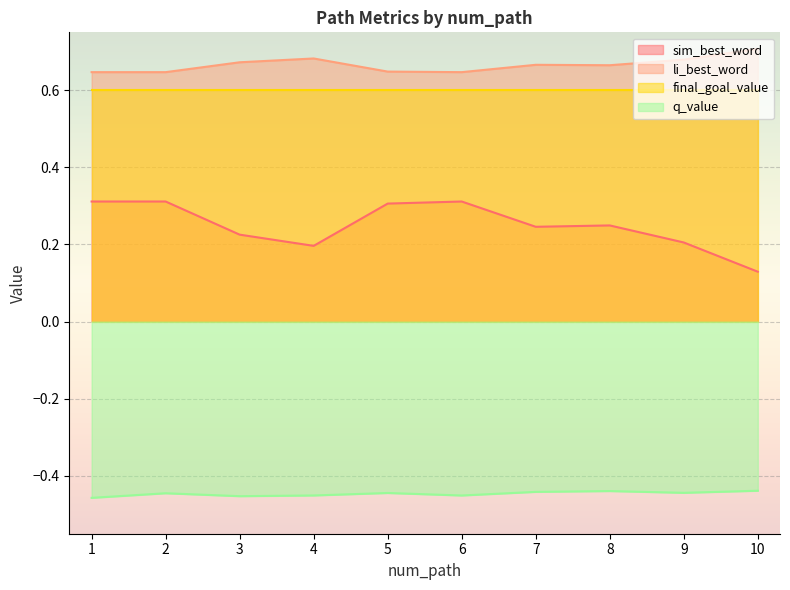

True or false: q_value has a value of -0.5 at 3.

True